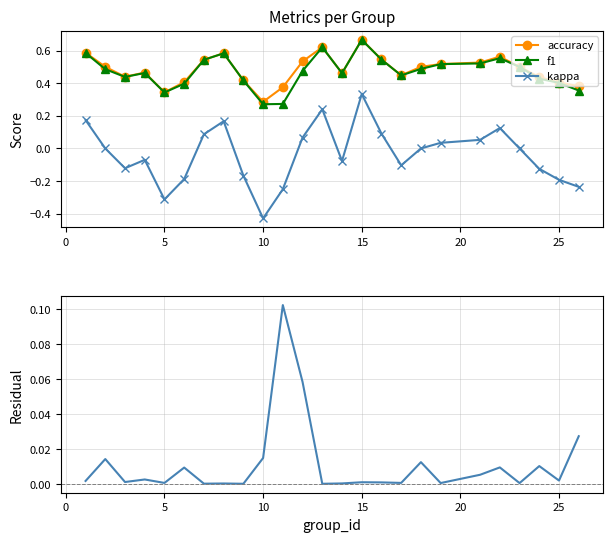

True or false: f1 and kappa intersect in this chart.

False